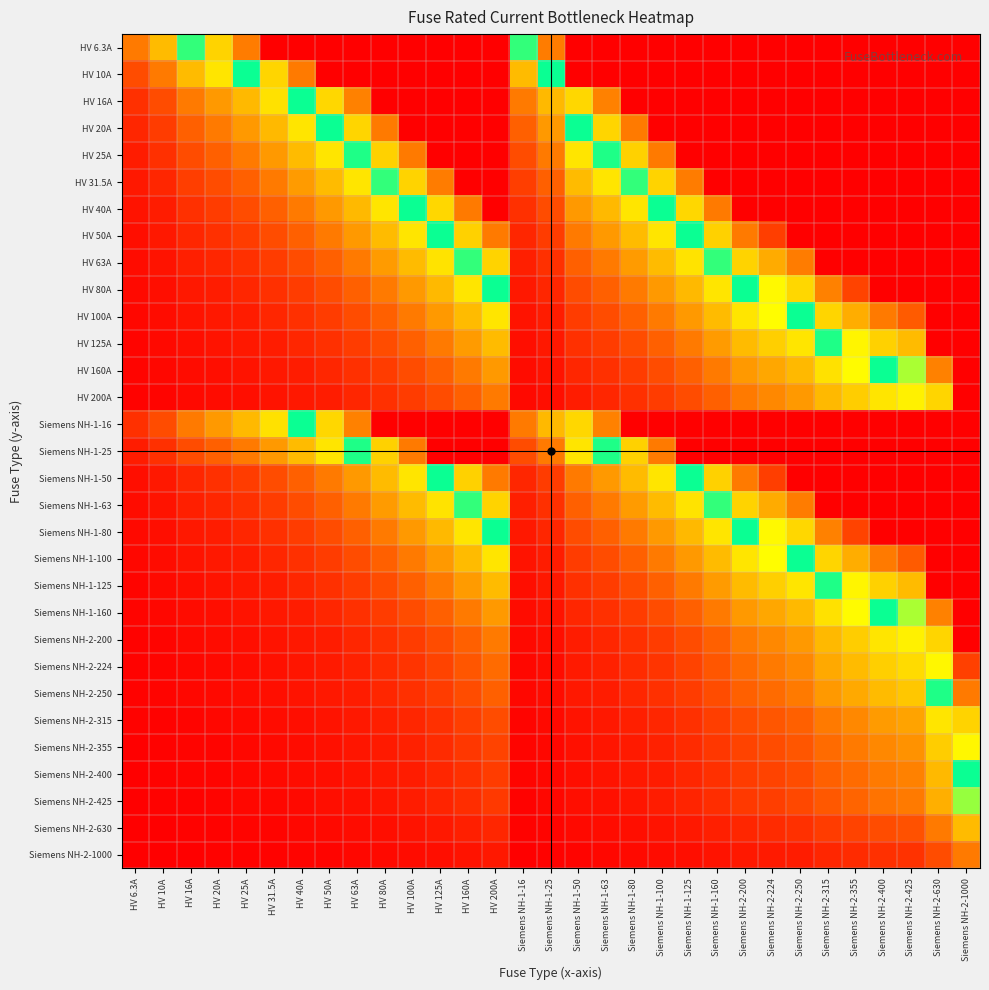

Reading right to left, what are all the values shown in this chart?

HV 6.3A: Siemens NH-2-1000=5.0	Siemens NH-2-630=5.0	Siemens NH-2-425=5.0	Siemens NH-2-400=5.0	Siemens NH-2-355=5.0	Siemens NH-2-315=5.0	Siemens NH-2-250=5.0	Siemens NH-2-224=5.0	Siemens NH-2-200=5.0	Siemens NH-1-160=5.0	Siemens NH-1-125=5.0	Siemens NH-1-100=5.0	Siemens NH-1-80=5.0	Siemens NH-1-63=5.0	Siemens NH-1-50=5.0	Siemens NH-1-25=4.0	Siemens NH-1-16=2.5	HV 200A=5.0	HV 160A=5.0	HV 125A=5.0	HV 100A=5.0	HV 80A=5.0	HV 63A=5.0	HV 50A=5.0	HV 40A=5.0	HV 31.5A=5.0	HV 25A=4.0	HV 20A=3.2	HV 16A=2.5	HV 10A=1.6	HV 6.3A=1.0
HV 10A: Siemens NH-2-1000=5.0	Siemens NH-2-630=5.0	Siemens NH-2-425=5.0	Siemens NH-2-400=5.0	Siemens NH-2-355=5.0	Siemens NH-2-315=5.0	Siemens NH-2-250=5.0	Siemens NH-2-224=5.0	Siemens NH-2-200=5.0	Siemens NH-1-160=5.0	Siemens NH-1-125=5.0	Siemens NH-1-100=5.0	Siemens NH-1-80=5.0	Siemens NH-1-63=5.0	Siemens NH-1-50=5.0	Siemens NH-1-25=2.5	Siemens NH-1-16=1.6	HV 200A=5.0	HV 160A=5.0	HV 125A=5.0	HV 100A=5.0	HV 80A=5.0	HV 63A=5.0	HV 50A=5.0	HV 40A=4.0	HV 31.5A=3.1	HV 25A=2.5	HV 20A=2.0	HV 16A=1.6	HV 10A=1.0	HV 6.3A=0.6
HV 16A: Siemens NH-2-1000=5.0	Siemens NH-2-630=5.0	Siemens NH-2-425=5.0	Siemens NH-2-400=5.0	Siemens NH-2-355=5.0	Siemens NH-2-315=5.0	Siemens NH-2-250=5.0	Siemens NH-2-224=5.0	Siemens NH-2-200=5.0	Siemens NH-1-160=5.0	Siemens NH-1-125=5.0	Siemens NH-1-100=5.0	Siemens NH-1-80=5.0	Siemens NH-1-63=3.9	Siemens NH-1-50=3.1	Siemens NH-1-25=1.6	Siemens NH-1-16=1.0	HV 200A=5.0	HV 160A=5.0	HV 125A=5.0	HV 100A=5.0	HV 80A=5.0	HV 63A=3.9	HV 50A=3.1	HV 40A=2.5	HV 31.5A=2.0	HV 25A=1.6	HV 20A=1.2	HV 16A=1.0	HV 10A=0.6	HV 6.3A=0.4
HV 20A: Siemens NH-2-1000=5.0	Siemens NH-2-630=5.0	Siemens NH-2-425=5.0	Siemens NH-2-400=5.0	Siemens NH-2-355=5.0	Siemens NH-2-315=5.0	Siemens NH-2-250=5.0	Siemens NH-2-224=5.0	Siemens NH-2-200=5.0	Siemens NH-1-160=5.0	Siemens NH-1-125=5.0	Siemens NH-1-100=5.0	Siemens NH-1-80=4.0	Siemens NH-1-63=3.1	Siemens NH-1-50=2.5	Siemens NH-1-25=1.2	Siemens NH-1-16=0.8	HV 200A=5.0	HV 160A=5.0	HV 125A=5.0	HV 100A=5.0	HV 80A=4.0	HV 63A=3.1	HV 50A=2.5	HV 40A=2.0	HV 31.5A=1.6	HV 25A=1.2	HV 20A=1.0	HV 16A=0.8	HV 10A=0.5	HV 6.3A=0.3
HV 25A: Siemens NH-2-1000=5.0	Siemens NH-2-630=5.0	Siemens NH-2-425=5.0	Siemens NH-2-400=5.0	Siemens NH-2-355=5.0	Siemens NH-2-315=5.0	Siemens NH-2-250=5.0	Siemens NH-2-224=5.0	Siemens NH-2-200=5.0	Siemens NH-1-160=5.0	Siemens NH-1-125=5.0	Siemens NH-1-100=4.0	Siemens NH-1-80=3.2	Siemens NH-1-63=2.5	Siemens NH-1-50=2.0	Siemens NH-1-25=1.0	Siemens NH-1-16=0.6	HV 200A=5.0	HV 160A=5.0	HV 125A=5.0	HV 100A=4.0	HV 80A=3.2	HV 63A=2.5	HV 50A=2.0	HV 40A=1.6	HV 31.5A=1.3	HV 25A=1.0	HV 20A=0.8	HV 16A=0.6	HV 10A=0.4	HV 6.3A=0.3
HV 31.5A: Siemens NH-2-1000=5.0	Siemens NH-2-630=5.0	Siemens NH-2-425=5.0	Siemens NH-2-400=5.0	Siemens NH-2-355=5.0	Siemens NH-2-315=5.0	Siemens NH-2-250=5.0	Siemens NH-2-224=5.0	Siemens NH-2-200=5.0	Siemens NH-1-160=5.0	Siemens NH-1-125=4.0	Siemens NH-1-100=3.2	Siemens NH-1-80=2.5	Siemens NH-1-63=2.0	Siemens NH-1-50=1.6	Siemens NH-1-25=0.8	Siemens NH-1-16=0.5	HV 200A=5.0	HV 160A=5.0	HV 125A=4.0	HV 100A=3.2	HV 80A=2.5	HV 63A=2.0	HV 50A=1.6	HV 40A=1.3	HV 31.5A=1.0	HV 25A=0.8	HV 20A=0.6	HV 16A=0.5	HV 10A=0.3	HV 6.3A=0.2
HV 40A: Siemens NH-2-1000=5.0	Siemens NH-2-630=5.0	Siemens NH-2-425=5.0	Siemens NH-2-400=5.0	Siemens NH-2-355=5.0	Siemens NH-2-315=5.0	Siemens NH-2-250=5.0	Siemens NH-2-224=5.0	Siemens NH-2-200=5.0	Siemens NH-1-160=4.0	Siemens NH-1-125=3.1	Siemens NH-1-100=2.5	Siemens NH-1-80=2.0	Siemens NH-1-63=1.6	Siemens NH-1-50=1.2	Siemens NH-1-25=0.6	Siemens NH-1-16=0.4	HV 200A=5.0	HV 160A=4.0	HV 125A=3.1	HV 100A=2.5	HV 80A=2.0	HV 63A=1.6	HV 50A=1.2	HV 40A=1.0	HV 31.5A=0.8	HV 25A=0.6	HV 20A=0.5	HV 16A=0.4	HV 10A=0.2	HV 6.3A=0.2
HV 50A: Siemens NH-2-1000=5.0	Siemens NH-2-630=5.0	Siemens NH-2-425=5.0	Siemens NH-2-400=5.0	Siemens NH-2-355=5.0	Siemens NH-2-315=5.0	Siemens NH-2-250=5.0	Siemens NH-2-224=4.5	Siemens NH-2-200=4.0	Siemens NH-1-160=3.2	Siemens NH-1-125=2.5	Siemens NH-1-100=2.0	Siemens NH-1-80=1.6	Siemens NH-1-63=1.3	Siemens NH-1-50=1.0	Siemens NH-1-25=0.5	Siemens NH-1-16=0.3	HV 200A=4.0	HV 160A=3.2	HV 125A=2.5	HV 100A=2.0	HV 80A=1.6	HV 63A=1.3	HV 50A=1.0	HV 40A=0.8	HV 31.5A=0.6	HV 25A=0.5	HV 20A=0.4	HV 16A=0.3	HV 10A=0.2	HV 6.3A=0.1
HV 63A: Siemens NH-2-1000=5.0	Siemens NH-2-630=5.0	Siemens NH-2-425=5.0	Siemens NH-2-400=5.0	Siemens NH-2-355=5.0	Siemens NH-2-315=5.0	Siemens NH-2-250=4.0	Siemens NH-2-224=3.6	Siemens NH-2-200=3.2	Siemens NH-1-160=2.5	Siemens NH-1-125=2.0	Siemens NH-1-100=1.6	Siemens NH-1-80=1.3	Siemens NH-1-63=1.0	Siemens NH-1-50=0.8	Siemens NH-1-25=0.4	Siemens NH-1-16=0.3	HV 200A=3.2	HV 160A=2.5	HV 125A=2.0	HV 100A=1.6	HV 80A=1.3	HV 63A=1.0	HV 50A=0.8	HV 40A=0.6	HV 31.5A=0.5	HV 25A=0.4	HV 20A=0.3	HV 16A=0.3	HV 10A=0.2	HV 6.3A=0.1
HV 80A: Siemens NH-2-1000=5.0	Siemens NH-2-630=5.0	Siemens NH-2-425=5.0	Siemens NH-2-400=5.0	Siemens NH-2-355=4.4	Siemens NH-2-315=3.9	Siemens NH-2-250=3.1	Siemens NH-2-224=2.8	Siemens NH-2-200=2.5	Siemens NH-1-160=2.0	Siemens NH-1-125=1.6	Siemens NH-1-100=1.2	Siemens NH-1-80=1.0	Siemens NH-1-63=0.8	Siemens NH-1-50=0.6	Siemens NH-1-25=0.3	Siemens NH-1-16=0.2	HV 200A=2.5	HV 160A=2.0	HV 125A=1.6	HV 100A=1.2	HV 80A=1.0	HV 63A=0.8	HV 50A=0.6	HV 40A=0.5	HV 31.5A=0.4	HV 25A=0.3	HV 20A=0.2	HV 16A=0.2	HV 10A=0.1	HV 6.3A=0.1
HV 100A: Siemens NH-2-1000=5.0	Siemens NH-2-630=5.0	Siemens NH-2-425=4.2	Siemens NH-2-400=4.0	Siemens NH-2-355=3.5	Siemens NH-2-315=3.1	Siemens NH-2-250=2.5	Siemens NH-2-224=2.2	Siemens NH-2-200=2.0	Siemens NH-1-160=1.6	Siemens NH-1-125=1.2	Siemens NH-1-100=1.0	Siemens NH-1-80=0.8	Siemens NH-1-63=0.6	Siemens NH-1-50=0.5	Siemens NH-1-25=0.2	Siemens NH-1-16=0.2	HV 200A=2.0	HV 160A=1.6	HV 125A=1.2	HV 100A=1.0	HV 80A=0.8	HV 63A=0.6	HV 50A=0.5	HV 40A=0.4	HV 31.5A=0.3	HV 25A=0.2	HV 20A=0.2	HV 16A=0.2	HV 10A=0.1	HV 6.3A=0.1
HV 125A: Siemens NH-2-1000=5.0	Siemens NH-2-630=5.0	Siemens NH-2-425=3.4	Siemens NH-2-400=3.2	Siemens NH-2-355=2.8	Siemens NH-2-315=2.5	Siemens NH-2-250=2.0	Siemens NH-2-224=1.8	Siemens NH-2-200=1.6	Siemens NH-1-160=1.3	Siemens NH-1-125=1.0	Siemens NH-1-100=0.8	Siemens NH-1-80=0.6	Siemens NH-1-63=0.5	Siemens NH-1-50=0.4	Siemens NH-1-25=0.2	Siemens NH-1-16=0.1	HV 200A=1.6	HV 160A=1.3	HV 125A=1.0	HV 100A=0.8	HV 80A=0.6	HV 63A=0.5	HV 50A=0.4	HV 40A=0.3	HV 31.5A=0.3	HV 25A=0.2	HV 20A=0.2	HV 16A=0.1	HV 10A=0.1	HV 6.3A=0.1
HV 160A: Siemens NH-2-1000=5.0	Siemens NH-2-630=3.9	Siemens NH-2-425=2.7	Siemens NH-2-400=2.5	Siemens NH-2-355=2.2	Siemens NH-2-315=2.0	Siemens NH-2-250=1.6	Siemens NH-2-224=1.4	Siemens NH-2-200=1.2	Siemens NH-1-160=1.0	Siemens NH-1-125=0.8	Siemens NH-1-100=0.6	Siemens NH-1-80=0.5	Siemens NH-1-63=0.4	Siemens NH-1-50=0.3	Siemens NH-1-25=0.2	Siemens NH-1-16=0.1	HV 200A=1.2	HV 160A=1.0	HV 125A=0.8	HV 100A=0.6	HV 80A=0.5	HV 63A=0.4	HV 50A=0.3	HV 40A=0.2	HV 31.5A=0.2	HV 25A=0.2	HV 20A=0.1	HV 16A=0.1	HV 10A=0.1	HV 6.3A=0.0
HV 200A: Siemens NH-2-1000=5.0	Siemens NH-2-630=3.1	Siemens NH-2-425=2.1	Siemens NH-2-400=2.0	Siemens NH-2-355=1.8	Siemens NH-2-315=1.6	Siemens NH-2-250=1.2	Siemens NH-2-224=1.1	Siemens NH-2-200=1.0	Siemens NH-1-160=0.8	Siemens NH-1-125=0.6	Siemens NH-1-100=0.5	Siemens NH-1-80=0.4	Siemens NH-1-63=0.3	Siemens NH-1-50=0.2	Siemens NH-1-25=0.1	Siemens NH-1-16=0.1	HV 200A=1.0	HV 160A=0.8	HV 125A=0.6	HV 100A=0.5	HV 80A=0.4	HV 63A=0.3	HV 50A=0.2	HV 40A=0.2	HV 31.5A=0.2	HV 25A=0.1	HV 20A=0.1	HV 16A=0.1	HV 10A=0.1	HV 6.3A=0.0
Siemens NH-1-16: Siemens NH-2-1000=5.0	Siemens NH-2-630=5.0	Siemens NH-2-425=5.0	Siemens NH-2-400=5.0	Siemens NH-2-355=5.0	Siemens NH-2-315=5.0	Siemens NH-2-250=5.0	Siemens NH-2-224=5.0	Siemens NH-2-200=5.0	Siemens NH-1-160=5.0	Siemens NH-1-125=5.0	Siemens NH-1-100=5.0	Siemens NH-1-80=5.0	Siemens NH-1-63=3.9	Siemens NH-1-50=3.1	Siemens NH-1-25=1.6	Siemens NH-1-16=1.0	HV 200A=5.0	HV 160A=5.0	HV 125A=5.0	HV 100A=5.0	HV 80A=5.0	HV 63A=3.9	HV 50A=3.1	HV 40A=2.5	HV 31.5A=2.0	HV 25A=1.6	HV 20A=1.2	HV 16A=1.0	HV 10A=0.6	HV 6.3A=0.4
Siemens NH-1-25: Siemens NH-2-1000=5.0	Siemens NH-2-630=5.0	Siemens NH-2-425=5.0	Siemens NH-2-400=5.0	Siemens NH-2-355=5.0	Siemens NH-2-315=5.0	Siemens NH-2-250=5.0	Siemens NH-2-224=5.0	Siemens NH-2-200=5.0	Siemens NH-1-160=5.0	Siemens NH-1-125=5.0	Siemens NH-1-100=4.0	Siemens NH-1-80=3.2	Siemens NH-1-63=2.5	Siemens NH-1-50=2.0	Siemens NH-1-25=1.0	Siemens NH-1-16=0.6	HV 200A=5.0	HV 160A=5.0	HV 125A=5.0	HV 100A=4.0	HV 80A=3.2	HV 63A=2.5	HV 50A=2.0	HV 40A=1.6	HV 31.5A=1.3	HV 25A=1.0	HV 20A=0.8	HV 16A=0.6	HV 10A=0.4	HV 6.3A=0.3
Siemens NH-1-50: Siemens NH-2-1000=5.0	Siemens NH-2-630=5.0	Siemens NH-2-425=5.0	Siemens NH-2-400=5.0	Siemens NH-2-355=5.0	Siemens NH-2-315=5.0	Siemens NH-2-250=5.0	Siemens NH-2-224=4.5	Siemens NH-2-200=4.0	Siemens NH-1-160=3.2	Siemens NH-1-125=2.5	Siemens NH-1-100=2.0	Siemens NH-1-80=1.6	Siemens NH-1-63=1.3	Siemens NH-1-50=1.0	Siemens NH-1-25=0.5	Siemens NH-1-16=0.3	HV 200A=4.0	HV 160A=3.2	HV 125A=2.5	HV 100A=2.0	HV 80A=1.6	HV 63A=1.3	HV 50A=1.0	HV 40A=0.8	HV 31.5A=0.6	HV 25A=0.5	HV 20A=0.4	HV 16A=0.3	HV 10A=0.2	HV 6.3A=0.1
Siemens NH-1-63: Siemens NH-2-1000=5.0	Siemens NH-2-630=5.0	Siemens NH-2-425=5.0	Siemens NH-2-400=5.0	Siemens NH-2-355=5.0	Siemens NH-2-315=5.0	Siemens NH-2-250=4.0	Siemens NH-2-224=3.6	Siemens NH-2-200=3.2	Siemens NH-1-160=2.5	Siemens NH-1-125=2.0	Siemens NH-1-100=1.6	Siemens NH-1-80=1.3	Siemens NH-1-63=1.0	Siemens NH-1-50=0.8	Siemens NH-1-25=0.4	Siemens NH-1-16=0.3	HV 200A=3.2	HV 160A=2.5	HV 125A=2.0	HV 100A=1.6	HV 80A=1.3	HV 63A=1.0	HV 50A=0.8	HV 40A=0.6	HV 31.5A=0.5	HV 25A=0.4	HV 20A=0.3	HV 16A=0.3	HV 10A=0.2	HV 6.3A=0.1
Siemens NH-1-80: Siemens NH-2-1000=5.0	Siemens NH-2-630=5.0	Siemens NH-2-425=5.0	Siemens NH-2-400=5.0	Siemens NH-2-355=4.4	Siemens NH-2-315=3.9	Siemens NH-2-250=3.1	Siemens NH-2-224=2.8	Siemens NH-2-200=2.5	Siemens NH-1-160=2.0	Siemens NH-1-125=1.6	Siemens NH-1-100=1.2	Siemens NH-1-80=1.0	Siemens NH-1-63=0.8	Siemens NH-1-50=0.6	Siemens NH-1-25=0.3	Siemens NH-1-16=0.2	HV 200A=2.5	HV 160A=2.0	HV 125A=1.6	HV 100A=1.2	HV 80A=1.0	HV 63A=0.8	HV 50A=0.6	HV 40A=0.5	HV 31.5A=0.4	HV 25A=0.3	HV 20A=0.2	HV 16A=0.2	HV 10A=0.1	HV 6.3A=0.1
Siemens NH-1-100: Siemens NH-2-1000=5.0	Siemens NH-2-630=5.0	Siemens NH-2-425=4.2	Siemens NH-2-400=4.0	Siemens NH-2-355=3.5	Siemens NH-2-315=3.1	Siemens NH-2-250=2.5	Siemens NH-2-224=2.2	Siemens NH-2-200=2.0	Siemens NH-1-160=1.6	Siemens NH-1-125=1.2	Siemens NH-1-100=1.0	Siemens NH-1-80=0.8	Siemens NH-1-63=0.6	Siemens NH-1-50=0.5	Siemens NH-1-25=0.2	Siemens NH-1-16=0.2	HV 200A=2.0	HV 160A=1.6	HV 125A=1.2	HV 100A=1.0	HV 80A=0.8	HV 63A=0.6	HV 50A=0.5	HV 40A=0.4	HV 31.5A=0.3	HV 25A=0.2	HV 20A=0.2	HV 16A=0.2	HV 10A=0.1	HV 6.3A=0.1
Siemens NH-1-125: Siemens NH-2-1000=5.0	Siemens NH-2-630=5.0	Siemens NH-2-425=3.4	Siemens NH-2-400=3.2	Siemens NH-2-355=2.8	Siemens NH-2-315=2.5	Siemens NH-2-250=2.0	Siemens NH-2-224=1.8	Siemens NH-2-200=1.6	Siemens NH-1-160=1.3	Siemens NH-1-125=1.0	Siemens NH-1-100=0.8	Siemens NH-1-80=0.6	Siemens NH-1-63=0.5	Siemens NH-1-50=0.4	Siemens NH-1-25=0.2	Siemens NH-1-16=0.1	HV 200A=1.6	HV 160A=1.3	HV 125A=1.0	HV 100A=0.8	HV 80A=0.6	HV 63A=0.5	HV 50A=0.4	HV 40A=0.3	HV 31.5A=0.3	HV 25A=0.2	HV 20A=0.2	HV 16A=0.1	HV 10A=0.1	HV 6.3A=0.1
Siemens NH-1-160: Siemens NH-2-1000=5.0	Siemens NH-2-630=3.9	Siemens NH-2-425=2.7	Siemens NH-2-400=2.5	Siemens NH-2-355=2.2	Siemens NH-2-315=2.0	Siemens NH-2-250=1.6	Siemens NH-2-224=1.4	Siemens NH-2-200=1.2	Siemens NH-1-160=1.0	Siemens NH-1-125=0.8	Siemens NH-1-100=0.6	Siemens NH-1-80=0.5	Siemens NH-1-63=0.4	Siemens NH-1-50=0.3	Siemens NH-1-25=0.2	Siemens NH-1-16=0.1	HV 200A=1.2	HV 160A=1.0	HV 125A=0.8	HV 100A=0.6	HV 80A=0.5	HV 63A=0.4	HV 50A=0.3	HV 40A=0.2	HV 31.5A=0.2	HV 25A=0.2	HV 20A=0.1	HV 16A=0.1	HV 10A=0.1	HV 6.3A=0.0
Siemens NH-2-200: Siemens NH-2-1000=5.0	Siemens NH-2-630=3.1	Siemens NH-2-425=2.1	Siemens NH-2-400=2.0	Siemens NH-2-355=1.8	Siemens NH-2-315=1.6	Siemens NH-2-250=1.2	Siemens NH-2-224=1.1	Siemens NH-2-200=1.0	Siemens NH-1-160=0.8	Siemens NH-1-125=0.6	Siemens NH-1-100=0.5	Siemens NH-1-80=0.4	Siemens NH-1-63=0.3	Siemens NH-1-50=0.2	Siemens NH-1-25=0.1	Siemens NH-1-16=0.1	HV 200A=1.0	HV 160A=0.8	HV 125A=0.6	HV 100A=0.5	HV 80A=0.4	HV 63A=0.3	HV 50A=0.2	HV 40A=0.2	HV 31.5A=0.2	HV 25A=0.1	HV 20A=0.1	HV 16A=0.1	HV 10A=0.1	HV 6.3A=0.0
Siemens NH-2-224: Siemens NH-2-1000=4.5	Siemens NH-2-630=2.8	Siemens NH-2-425=1.9	Siemens NH-2-400=1.8	Siemens NH-2-355=1.6	Siemens NH-2-315=1.4	Siemens NH-2-250=1.1	Siemens NH-2-224=1.0	Siemens NH-2-200=0.9	Siemens NH-1-160=0.7	Siemens NH-1-125=0.6	Siemens NH-1-100=0.4	Siemens NH-1-80=0.4	Siemens NH-1-63=0.3	Siemens NH-1-50=0.2	Siemens NH-1-25=0.1	Siemens NH-1-16=0.1	HV 200A=0.9	HV 160A=0.7	HV 125A=0.6	HV 100A=0.4	HV 80A=0.4	HV 63A=0.3	HV 50A=0.2	HV 40A=0.2	HV 31.5A=0.1	HV 25A=0.1	HV 20A=0.1	HV 16A=0.1	HV 10A=0.0	HV 6.3A=0.0
Siemens NH-2-250: Siemens NH-2-1000=4.0	Siemens NH-2-630=2.5	Siemens NH-2-425=1.7	Siemens NH-2-400=1.6	Siemens NH-2-355=1.4	Siemens NH-2-315=1.3	Siemens NH-2-250=1.0	Siemens NH-2-224=0.9	Siemens NH-2-200=0.8	Siemens NH-1-160=0.6	Siemens NH-1-125=0.5	Siemens NH-1-100=0.4	Siemens NH-1-80=0.3	Siemens NH-1-63=0.3	Siemens NH-1-50=0.2	Siemens NH-1-25=0.1	Siemens NH-1-16=0.1	HV 200A=0.8	HV 160A=0.6	HV 125A=0.5	HV 100A=0.4	HV 80A=0.3	HV 63A=0.3	HV 50A=0.2	HV 40A=0.2	HV 31.5A=0.1	HV 25A=0.1	HV 20A=0.1	HV 16A=0.1	HV 10A=0.0	HV 6.3A=0.0
Siemens NH-2-315: Siemens NH-2-1000=3.2	Siemens NH-2-630=2.0	Siemens NH-2-425=1.3	Siemens NH-2-400=1.3	Siemens NH-2-355=1.1	Siemens NH-2-315=1.0	Siemens NH-2-250=0.8	Siemens NH-2-224=0.7	Siemens NH-2-200=0.6	Siemens NH-1-160=0.5	Siemens NH-1-125=0.4	Siemens NH-1-100=0.3	Siemens NH-1-80=0.3	Siemens NH-1-63=0.2	Siemens NH-1-50=0.2	Siemens NH-1-25=0.1	Siemens NH-1-16=0.1	HV 200A=0.6	HV 160A=0.5	HV 125A=0.4	HV 100A=0.3	HV 80A=0.3	HV 63A=0.2	HV 50A=0.2	HV 40A=0.1	HV 31.5A=0.1	HV 25A=0.1	HV 20A=0.1	HV 16A=0.1	HV 10A=0.0	HV 6.3A=0.0
Siemens NH-2-355: Siemens NH-2-1000=2.8	Siemens NH-2-630=1.8	Siemens NH-2-425=1.2	Siemens NH-2-400=1.1	Siemens NH-2-355=1.0	Siemens NH-2-315=0.9	Siemens NH-2-250=0.7	Siemens NH-2-224=0.6	Siemens NH-2-200=0.6	Siemens NH-1-160=0.5	Siemens NH-1-125=0.4	Siemens NH-1-100=0.3	Siemens NH-1-80=0.2	Siemens NH-1-63=0.2	Siemens NH-1-50=0.1	Siemens NH-1-25=0.1	Siemens NH-1-16=0.0	HV 200A=0.6	HV 160A=0.5	HV 125A=0.4	HV 100A=0.3	HV 80A=0.2	HV 63A=0.2	HV 50A=0.1	HV 40A=0.1	HV 31.5A=0.1	HV 25A=0.1	HV 20A=0.1	HV 16A=0.0	HV 10A=0.0	HV 6.3A=0.0
Siemens NH-2-400: Siemens NH-2-1000=2.5	Siemens NH-2-630=1.6	Siemens NH-2-425=1.1	Siemens NH-2-400=1.0	Siemens NH-2-355=0.9	Siemens NH-2-315=0.8	Siemens NH-2-250=0.6	Siemens NH-2-224=0.6	Siemens NH-2-200=0.5	Siemens NH-1-160=0.4	Siemens NH-1-125=0.3	Siemens NH-1-100=0.2	Siemens NH-1-80=0.2	Siemens NH-1-63=0.2	Siemens NH-1-50=0.1	Siemens NH-1-25=0.1	Siemens NH-1-16=0.0	HV 200A=0.5	HV 160A=0.4	HV 125A=0.3	HV 100A=0.2	HV 80A=0.2	HV 63A=0.2	HV 50A=0.1	HV 40A=0.1	HV 31.5A=0.1	HV 25A=0.1	HV 20A=0.1	HV 16A=0.0	HV 10A=0.0	HV 6.3A=0.0
Siemens NH-2-425: Siemens NH-2-1000=2.4	Siemens NH-2-630=1.5	Siemens NH-2-425=1.0	Siemens NH-2-400=0.9	Siemens NH-2-355=0.8	Siemens NH-2-315=0.7	Siemens NH-2-250=0.6	Siemens NH-2-224=0.5	Siemens NH-2-200=0.5	Siemens NH-1-160=0.4	Siemens NH-1-125=0.3	Siemens NH-1-100=0.2	Siemens NH-1-80=0.2	Siemens NH-1-63=0.1	Siemens NH-1-50=0.1	Siemens NH-1-25=0.1	Siemens NH-1-16=0.0	HV 200A=0.5	HV 160A=0.4	HV 125A=0.3	HV 100A=0.2	HV 80A=0.2	HV 63A=0.1	HV 50A=0.1	HV 40A=0.1	HV 31.5A=0.1	HV 25A=0.1	HV 20A=0.0	HV 16A=0.0	HV 10A=0.0	HV 6.3A=0.0
Siemens NH-2-630: Siemens NH-2-1000=1.6	Siemens NH-2-630=1.0	Siemens NH-2-425=0.7	Siemens NH-2-400=0.6	Siemens NH-2-355=0.6	Siemens NH-2-315=0.5	Siemens NH-2-250=0.4	Siemens NH-2-224=0.4	Siemens NH-2-200=0.3	Siemens NH-1-160=0.3	Siemens NH-1-125=0.2	Siemens NH-1-100=0.2	Siemens NH-1-80=0.1	Siemens NH-1-63=0.1	Siemens NH-1-50=0.1	Siemens NH-1-25=0.0	Siemens NH-1-16=0.0	HV 200A=0.3	HV 160A=0.3	HV 125A=0.2	HV 100A=0.2	HV 80A=0.1	HV 63A=0.1	HV 50A=0.1	HV 40A=0.1	HV 31.5A=0.1	HV 25A=0.0	HV 20A=0.0	HV 16A=0.0	HV 10A=0.0	HV 6.3A=0.0
Siemens NH-2-1000: Siemens NH-2-1000=1.0	Siemens NH-2-630=0.6	Siemens NH-2-425=0.4	Siemens NH-2-400=0.4	Siemens NH-2-355=0.4	Siemens NH-2-315=0.3	Siemens NH-2-250=0.2	Siemens NH-2-224=0.2	Siemens NH-2-200=0.2	Siemens NH-1-160=0.2	Siemens NH-1-125=0.1	Siemens NH-1-100=0.1	Siemens NH-1-80=0.1	Siemens NH-1-63=0.1	Siemens NH-1-50=0.1	Siemens NH-1-25=0.0	Siemens NH-1-16=0.0	HV 200A=0.2	HV 160A=0.2	HV 125A=0.1	HV 100A=0.1	HV 80A=0.1	HV 63A=0.1	HV 50A=0.1	HV 40A=0.0	HV 31.5A=0.0	HV 25A=0.0	HV 20A=0.0	HV 16A=0.0	HV 10A=0.0	HV 6.3A=0.0